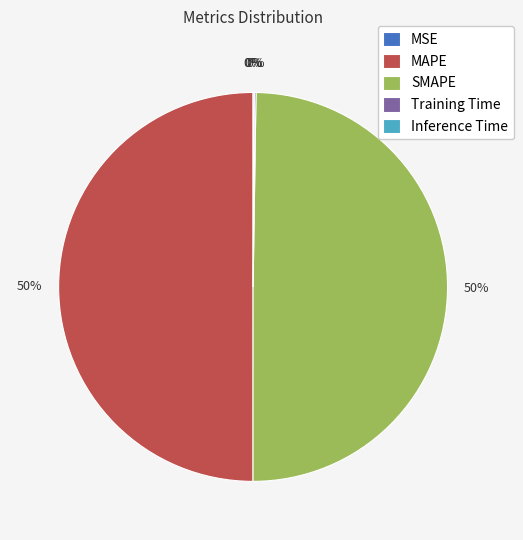

To the nearest percent, what portion does MAPE represent?

50%